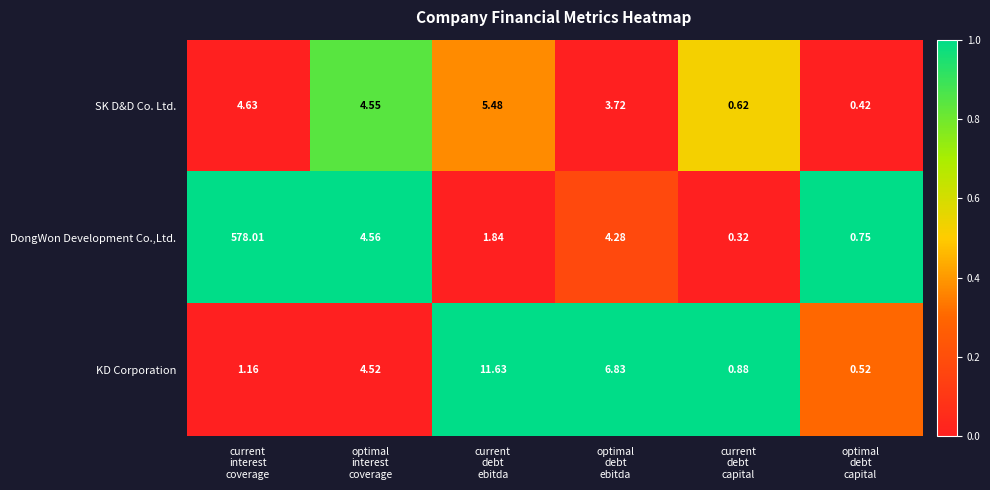

At which category is the sum across all series the highest?

current
interest
coverage